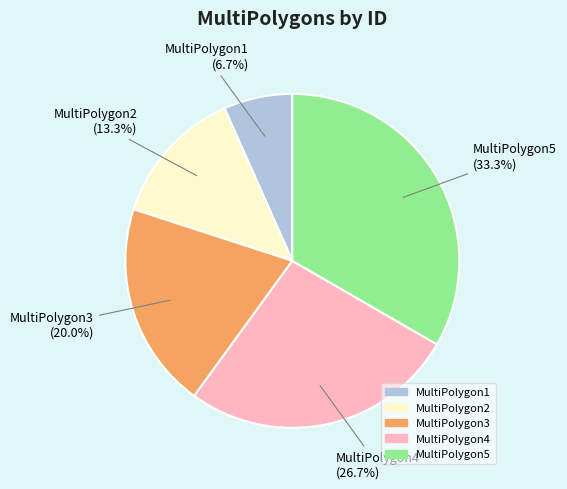

Do MultiPolygon2 and MultiPolygon1 together represent more than half of the pie?

No